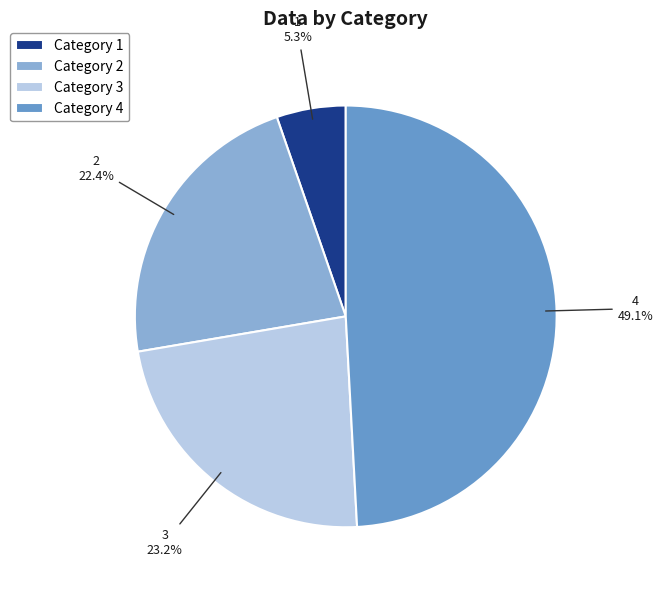

What is the ratio of the value at Category 4 to the value at Category 1?

9.3